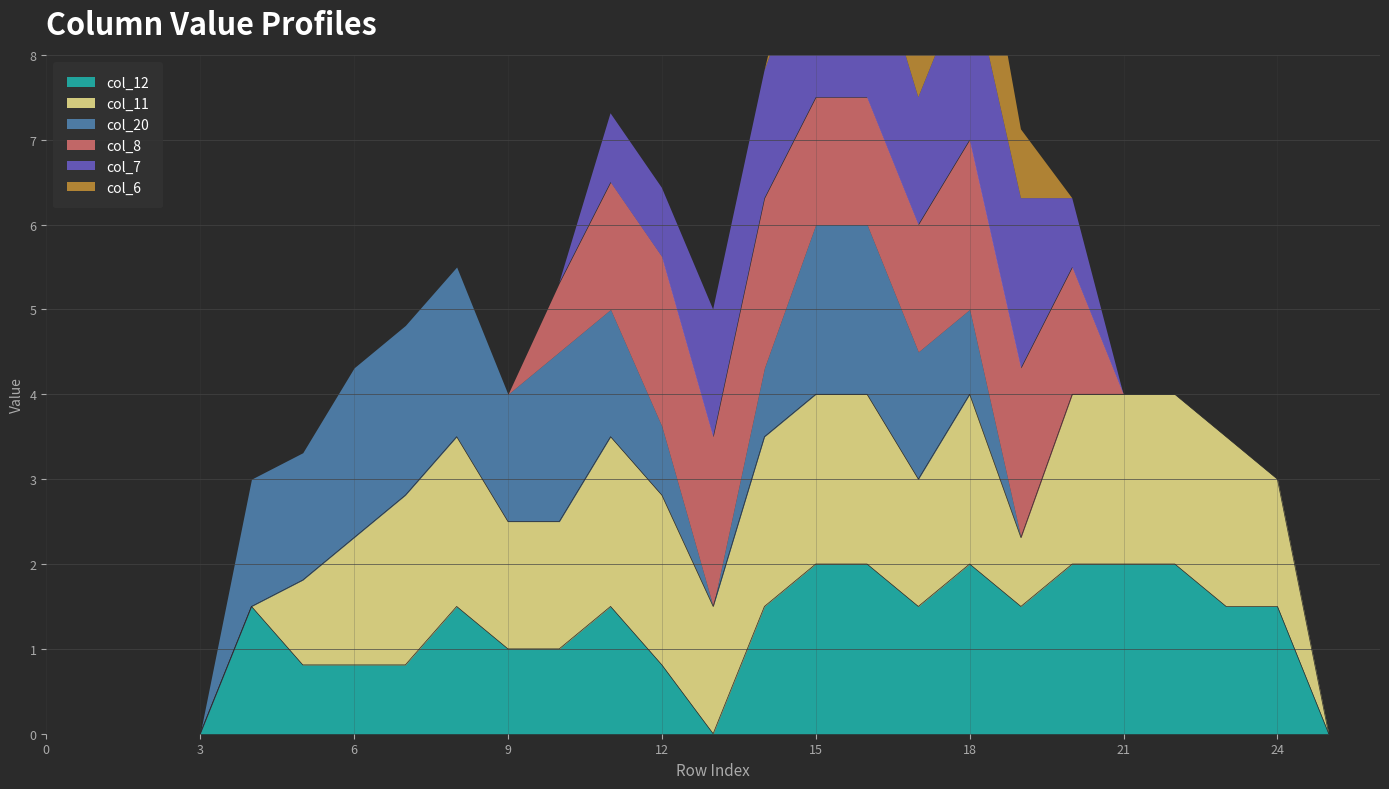

Which series has the largest range (max minus min)?

col_11